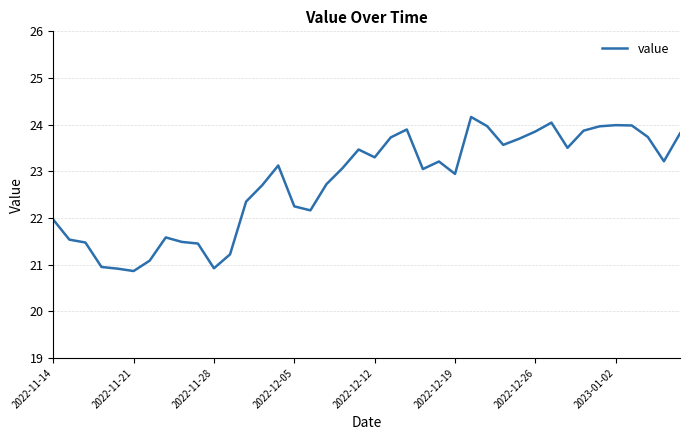

What is the smallest value displayed?

20.9